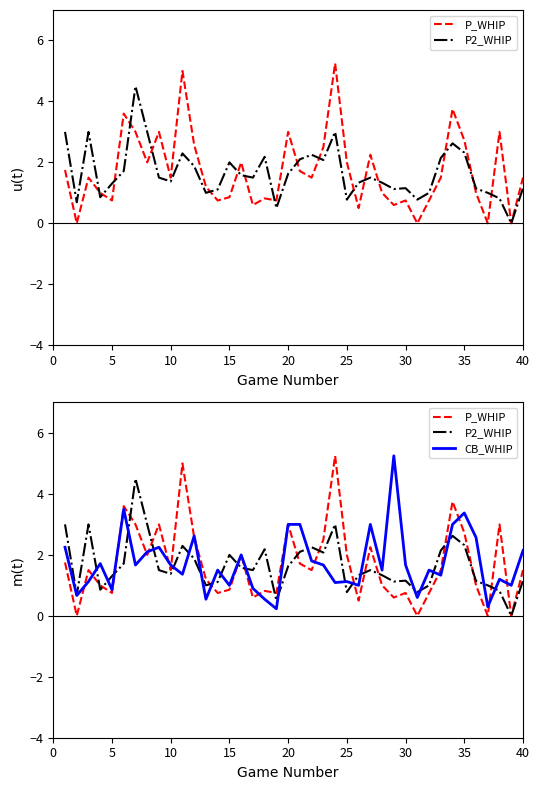

Is the value of P_WHIP at 18 greater than the value of P2_WHIP at 28?

No